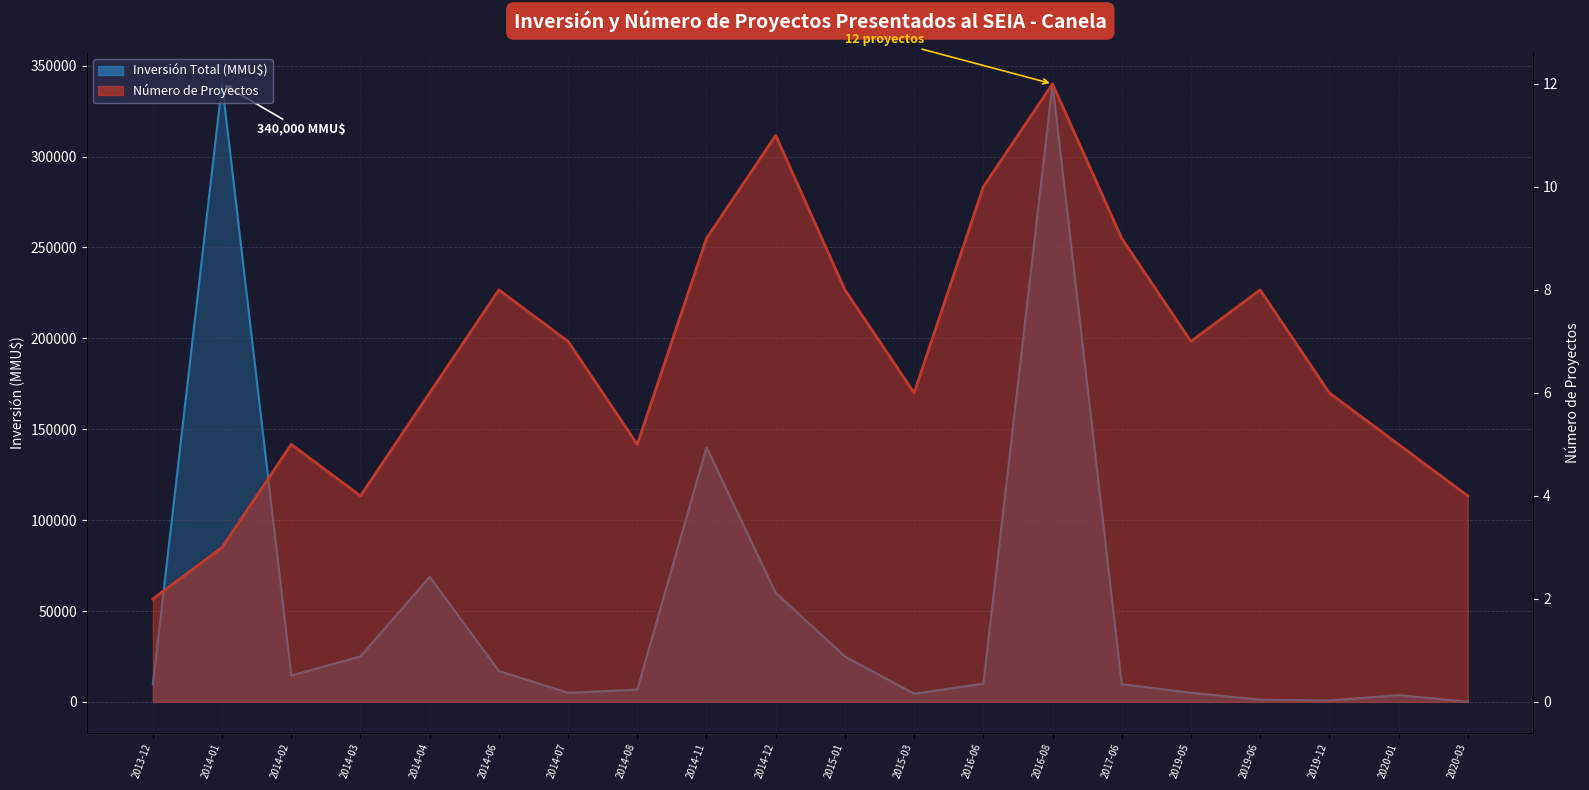

What are all the series names shown in the legend?

Número de Proyectos, Inversión Total (MMU$)